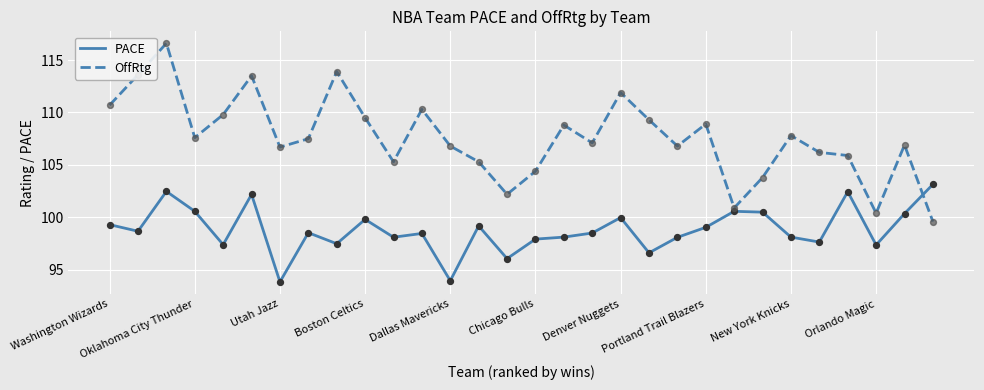

What is the maximum value shown in the chart?

116.6